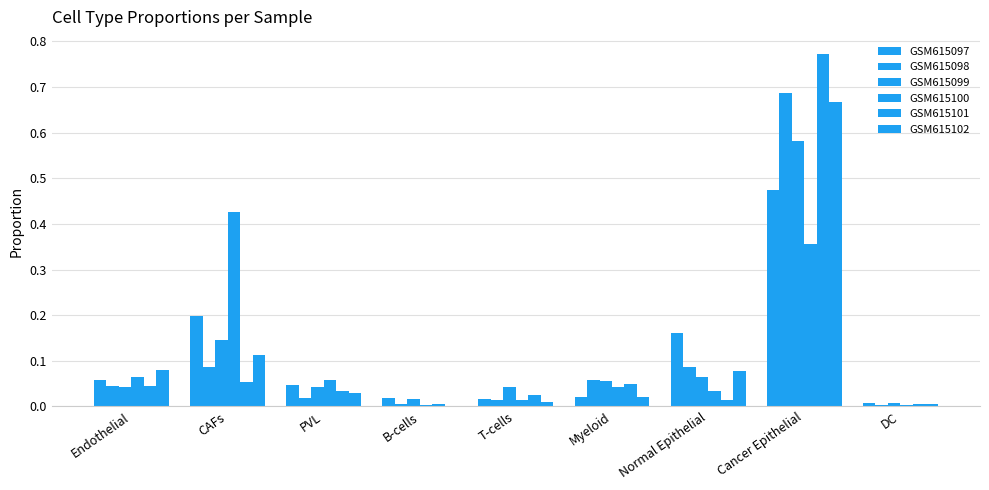

Are the bars grouped side by side (vs. stacked)?

Yes